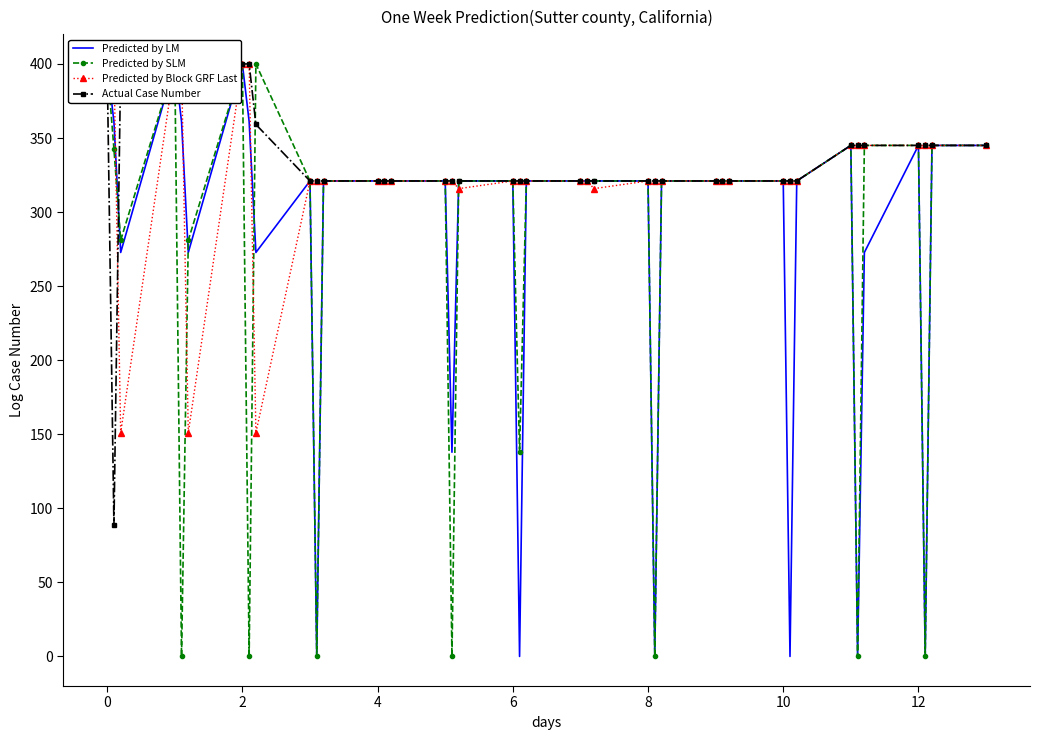

Reading right to left, list all the values displayed in this chart.

Predicted by LM: 345.0	345.0	0.0	345.0	272.7	0.0	345.0	321.0	0.0	321.0	321.0	321.0	321.0	321.0	0.0	321.0	321.0	321.0	321.0	321.0	0.0	321.0	321.0	137.8	321.0	321.0	321.0	321.0	321.0	0.0	321.0	272.7	361.1	400.0	272.7	361.1	400.0	272.7	361.1	400.0
Predicted by SLM: 345.0	345.0	0.0	345.0	345.0	0.0	345.0	321.0	321.0	321.0	321.0	321.0	321.0	321.0	0.0	321.0	321.0	321.0	321.0	321.0	137.8	321.0	321.0	0.0	321.0	321.0	321.0	321.0	321.0	0.0	321.0	400.0	0.0	400.0	281.0	0.0	400.0	281.0	342.7	400.0
Predicted by Block GRF Last: 345.0	345.0	345.0	345.0	345.0	345.0	345.0	321.0	321.0	321.0	321.0	321.0	321.0	321.0	321.0	321.0	315.8	321.0	321.0	321.0	321.0	321.0	315.8	321.0	321.0	321.0	321.0	321.0	321.0	321.0	321.0	150.9	400.0	400.0	150.9	400.0	400.0	150.9	400.0	400.0
Actual Case Number: 345.0	345.0	345.0	345.0	345.0	345.0	345.0	321.0	321.0	321.0	321.0	321.0	321.0	321.0	321.0	321.0	321.0	321.0	321.0	321.0	321.0	321.0	321.0	321.0	321.0	321.0	321.0	321.0	321.0	321.0	321.0	359.1	400.0	400.0	400.0	400.0	400.0	400.0	88.4	400.0